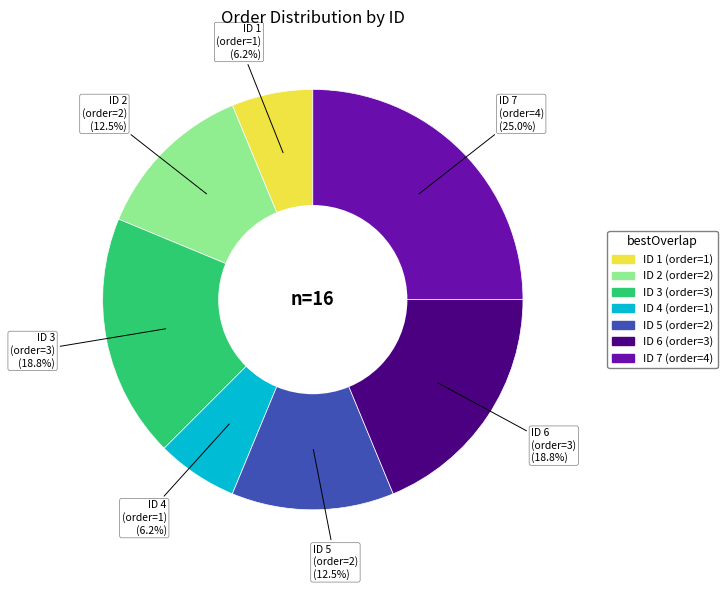

Does any single category account for the majority?

No